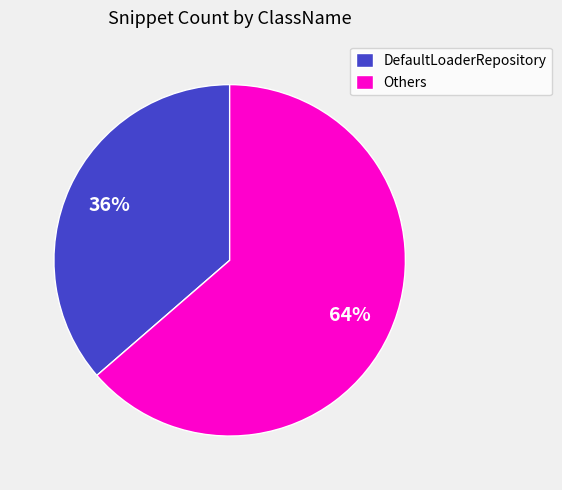

Approximately how many times larger is the value at DefaultLoaderRepository compared to Others?

0.6